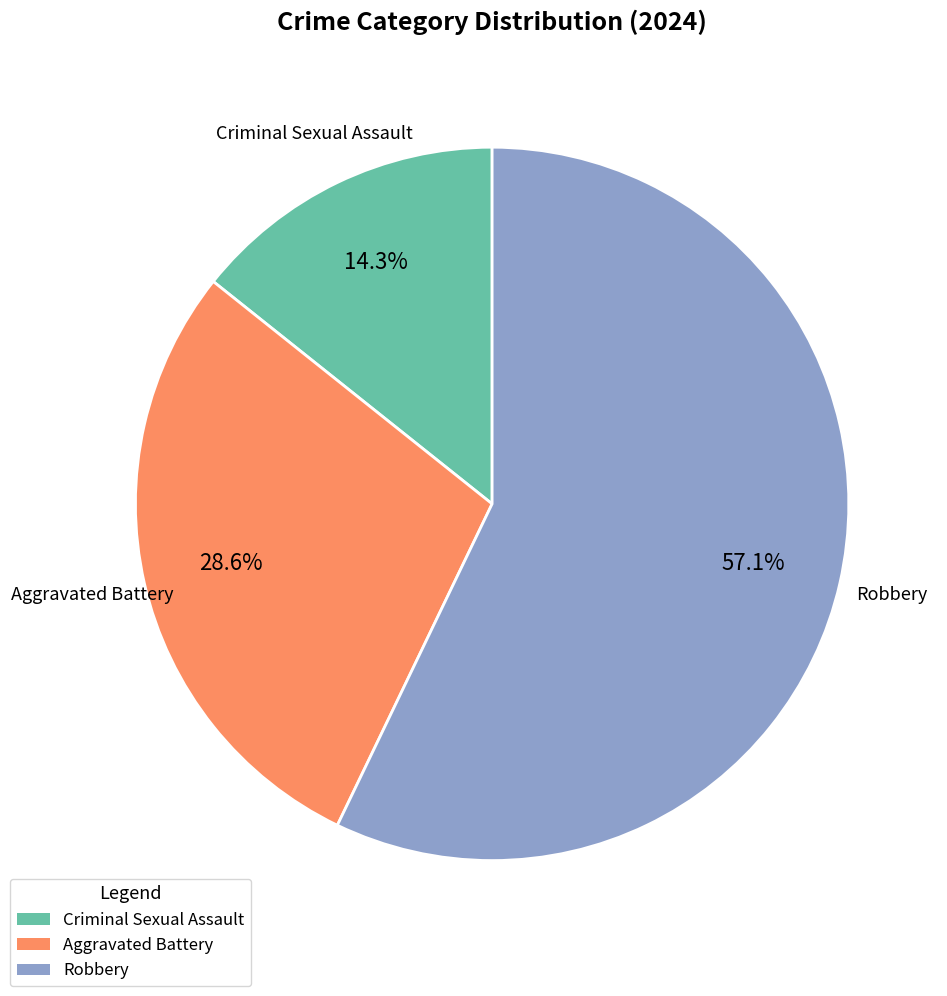

Is the sum of Robbery and Criminal Sexual Assault greater than half?

Yes